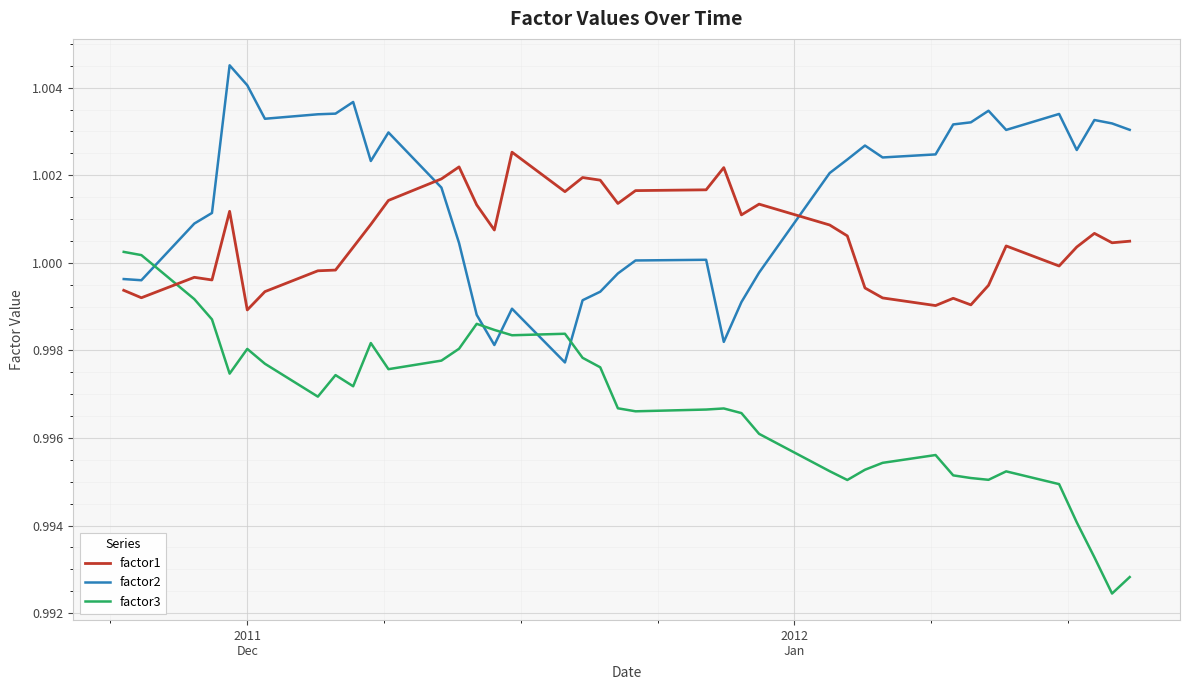

Rank the series by their average value, from lowest to highest.

factor3, factor1, factor2